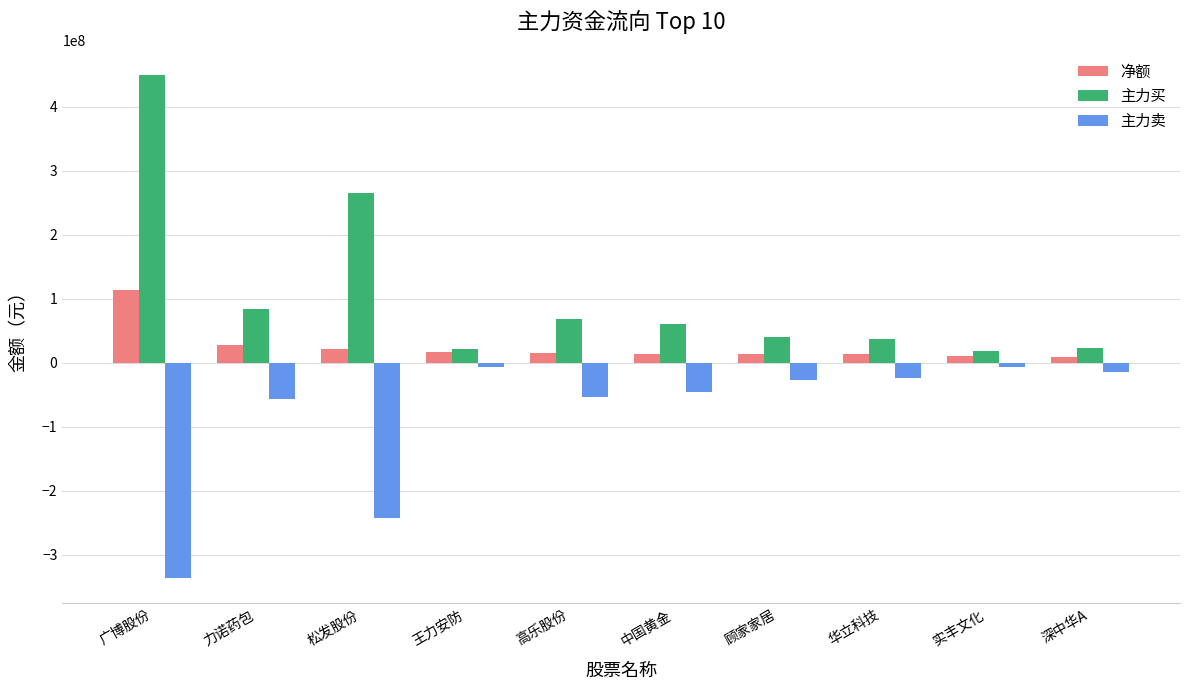

How many categories are shown in the chart?

10